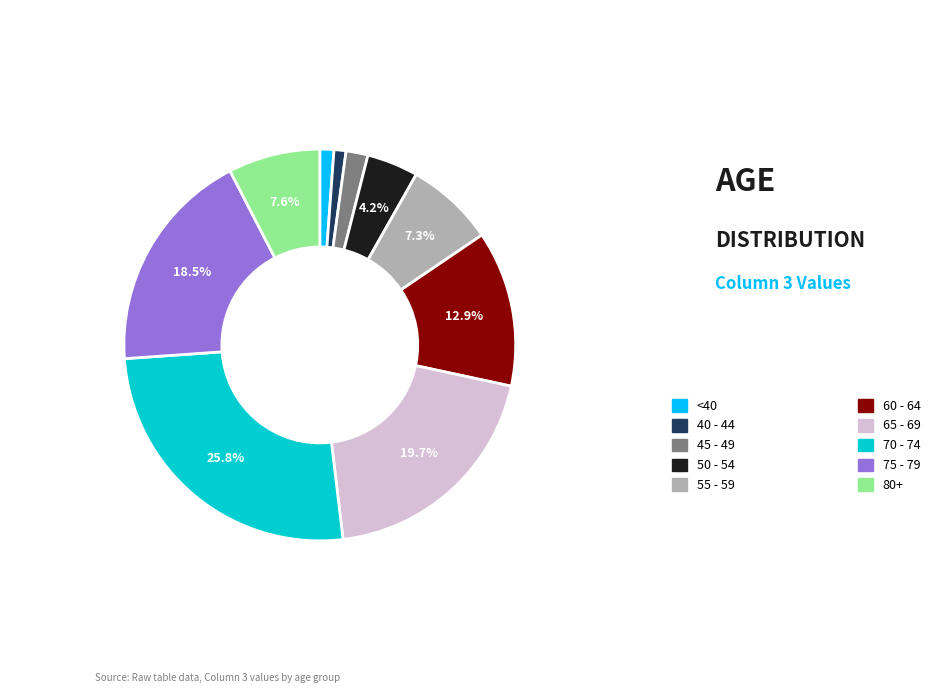

Is there any slice that represents more than half of the pie?

No